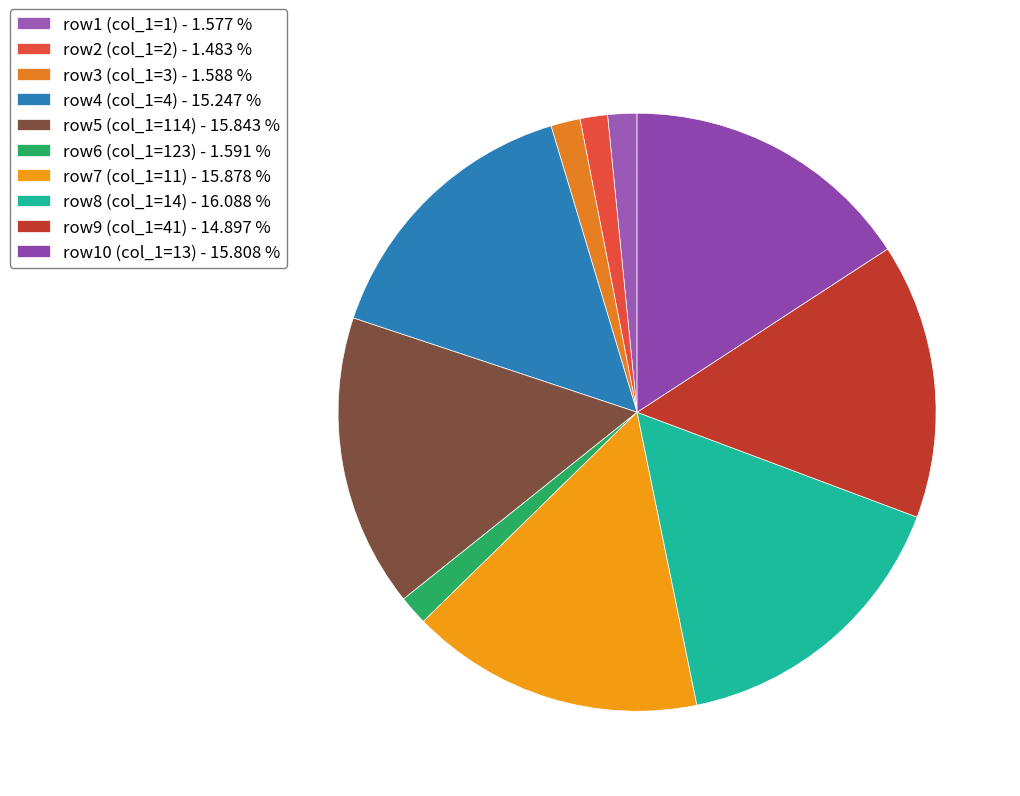

Which category has the biggest portion of the pie?

col_1=14